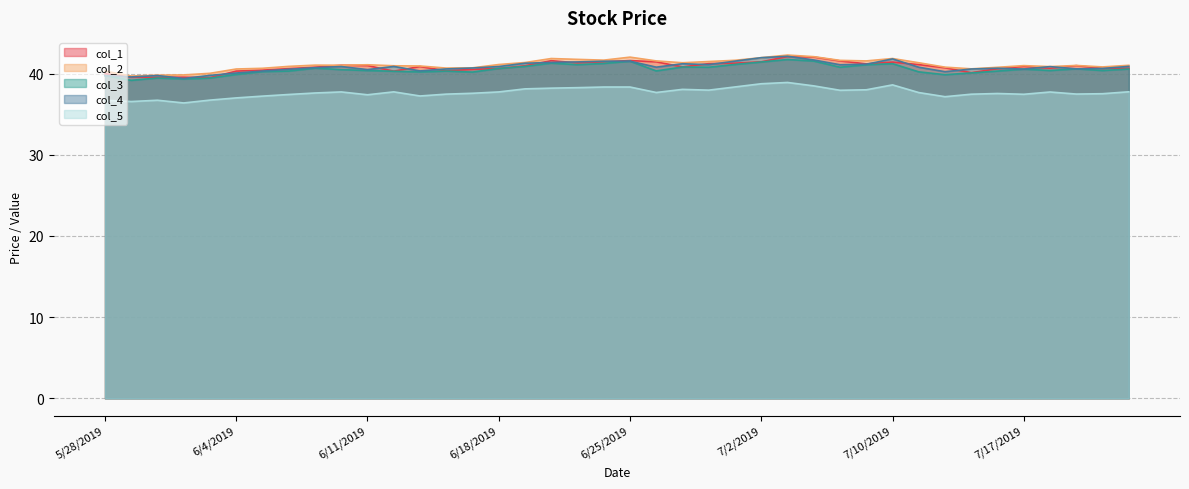

Which category has the lowest value in the col_2 series?

5/29/2019